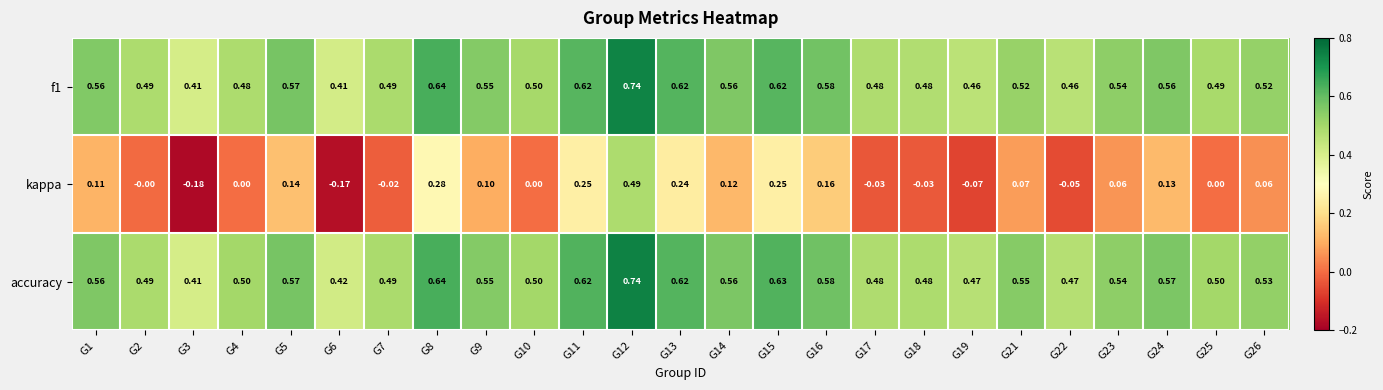

Which series changed the most between G14 and G18?

kappa